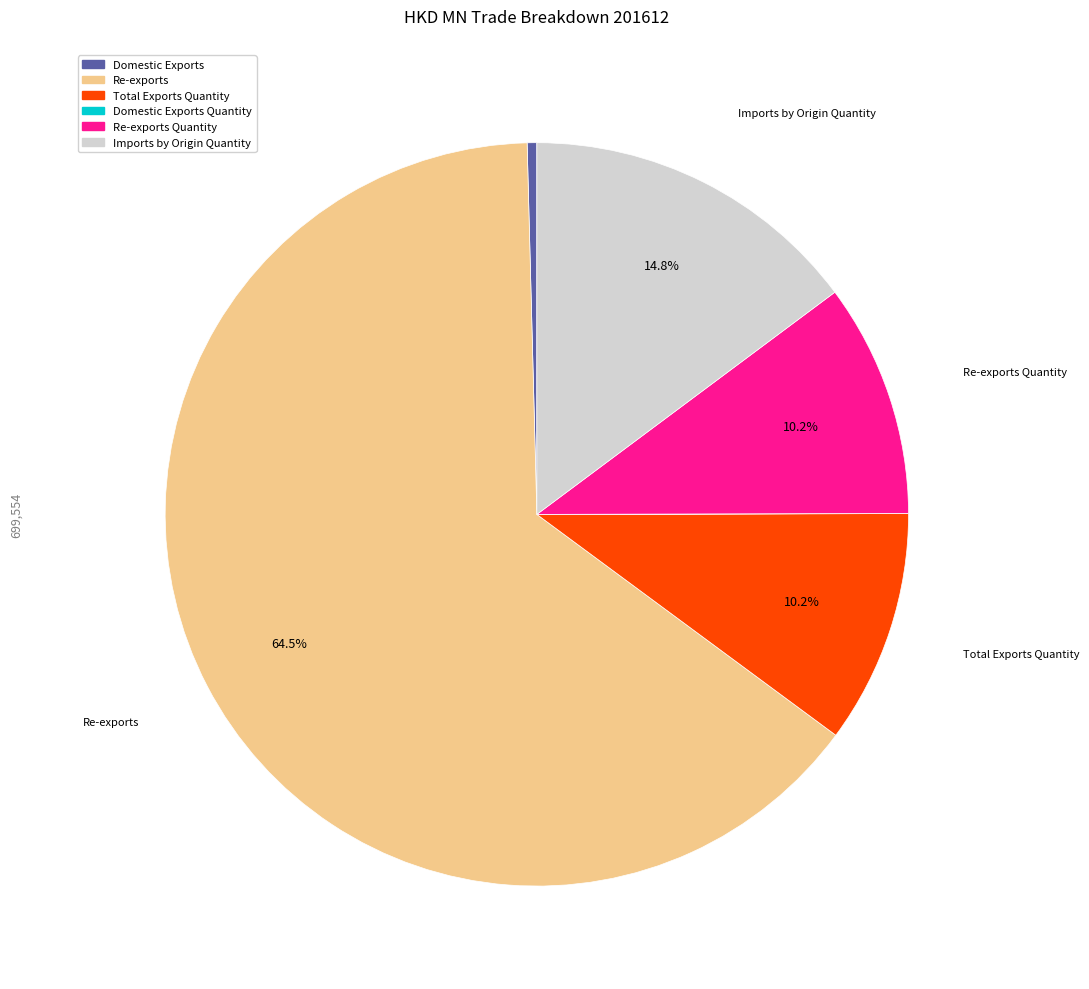

Which category has the biggest portion of the pie?

Re-exports